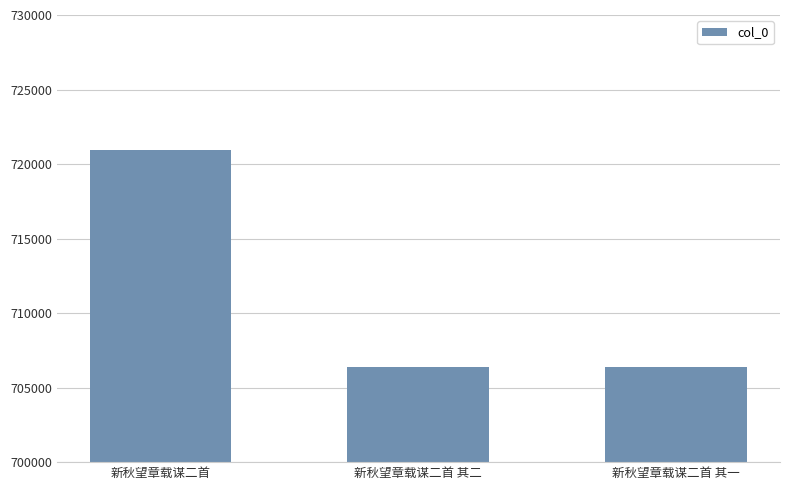

What is the greatest value displayed?

720936